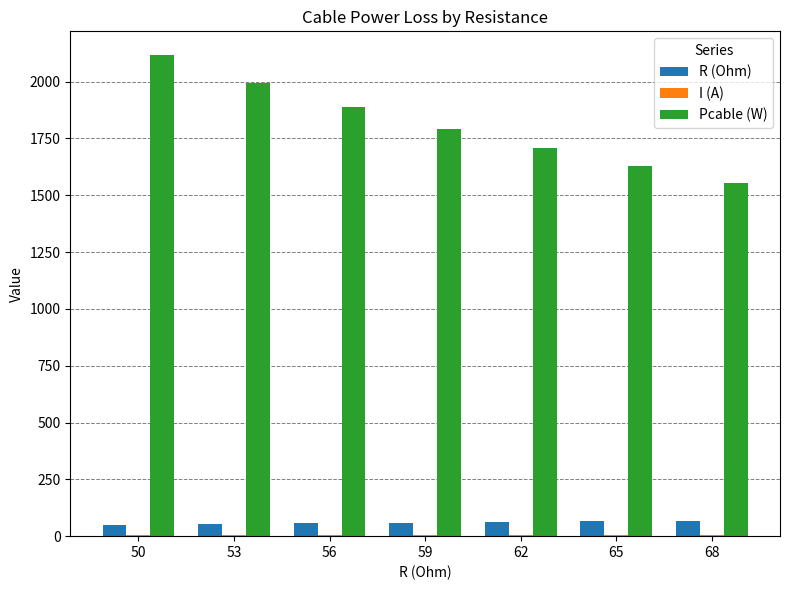

Which category has the highest value across all series?

50